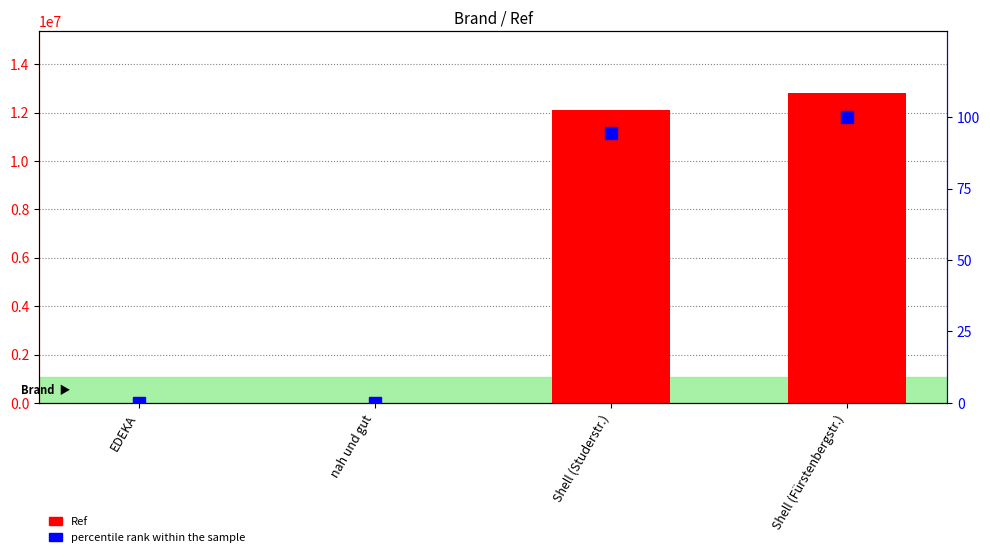

The percentile rank within the sample series shows 0.1 at nah und gut. True or false?

True